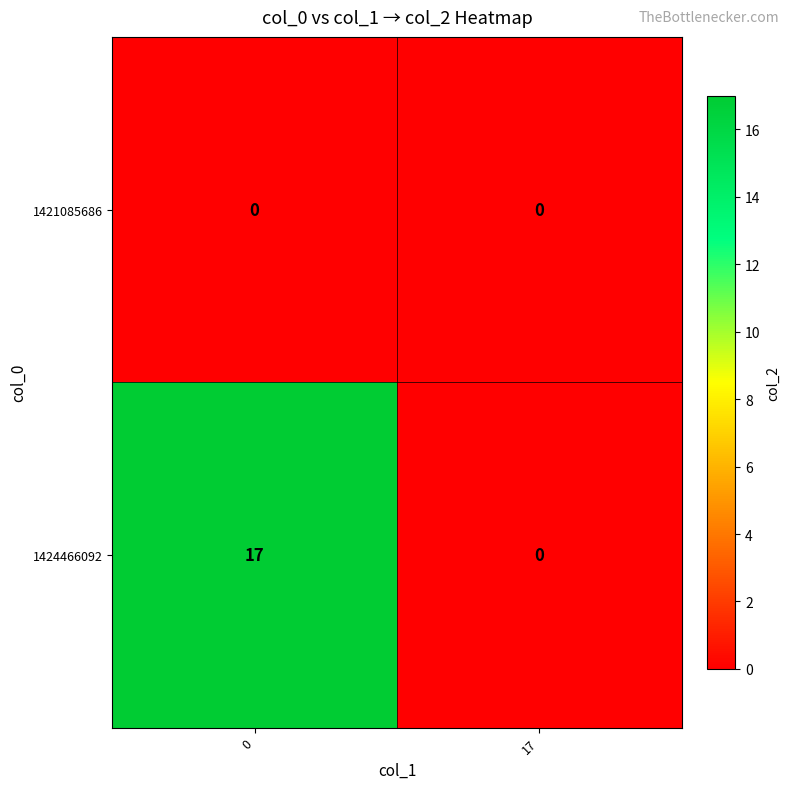

What is the difference between the highest and lowest values at 0?

17